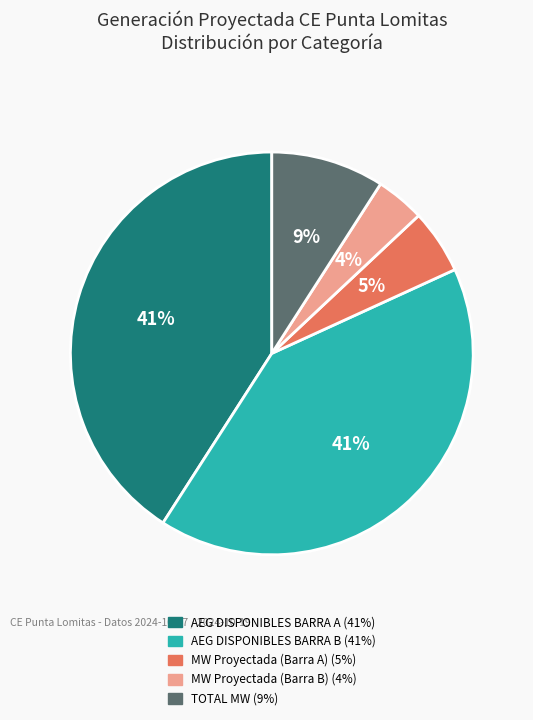

True or false: MW Proyectada (Barra B) accounts for 4% of the total.

True